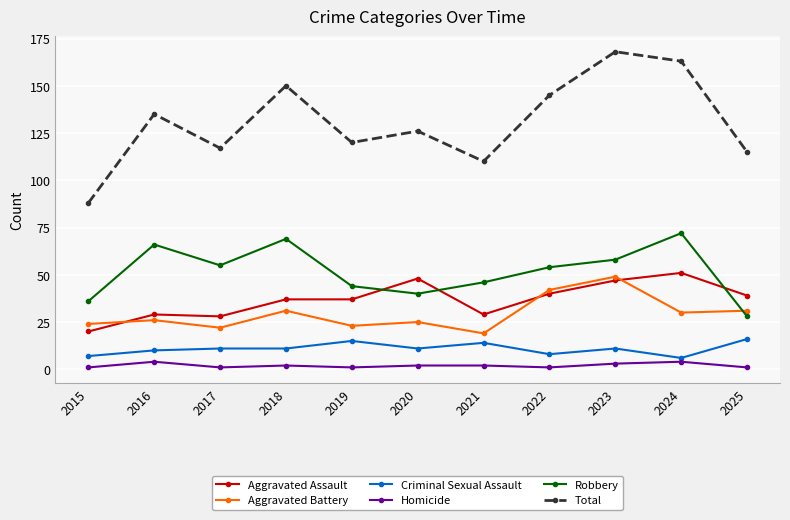

Is this an area chart (filled region under the line)?

No